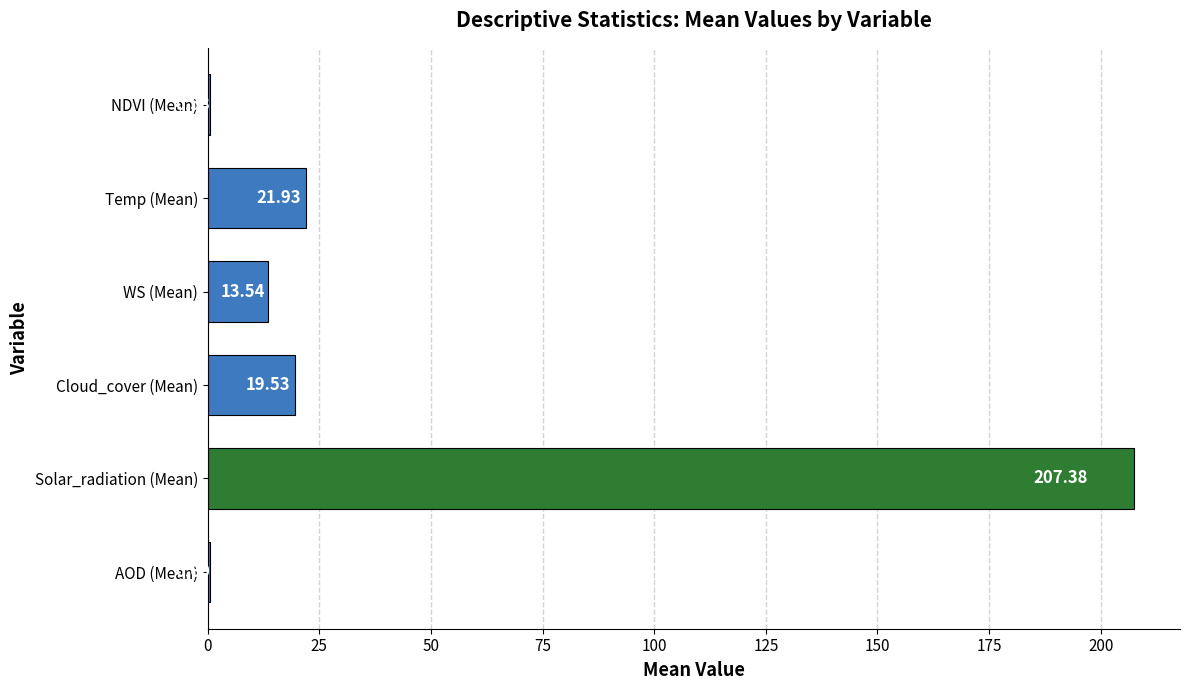

What is the sum of all values?

263.5